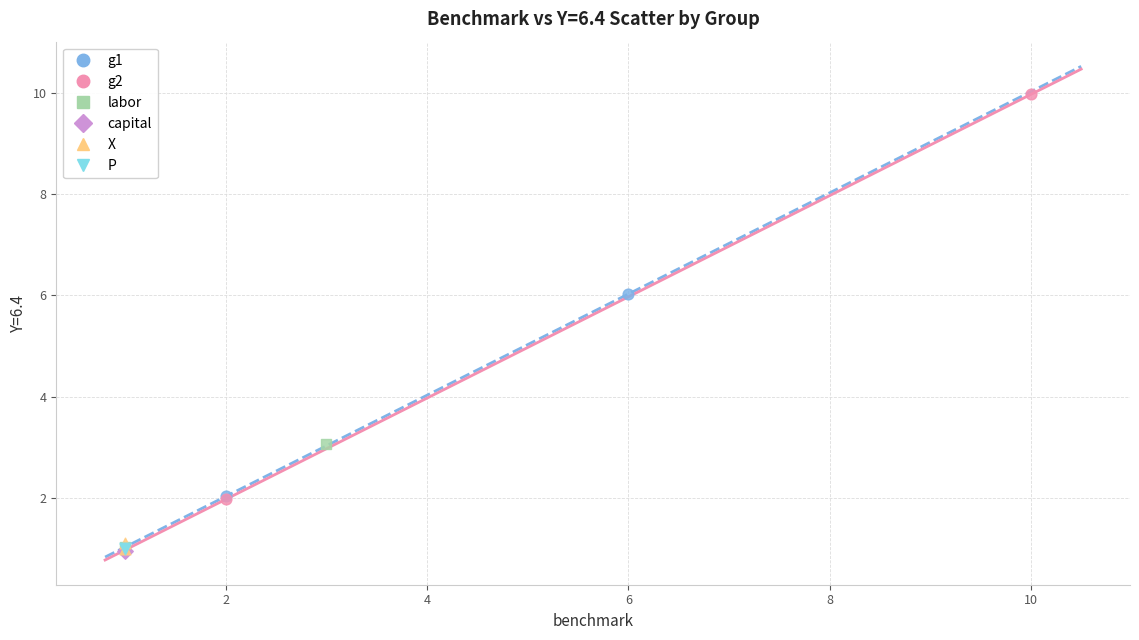

What are all the series names shown in the legend?

g1, g2, labor, capital, X, P